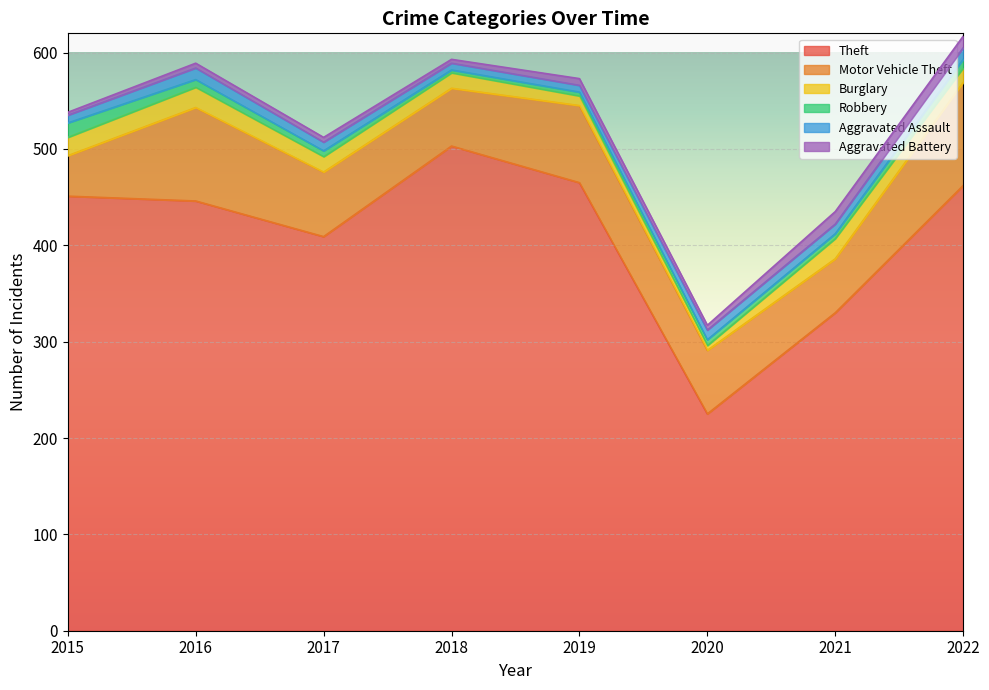

The value of Theft at 2018 is 104. True or false?

False